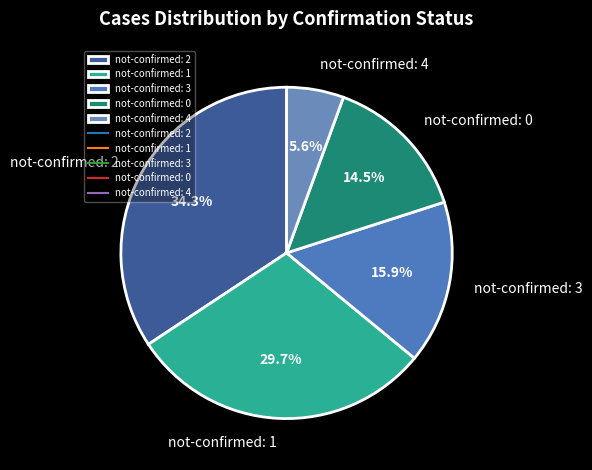

Rank the categories by value from lowest to highest.

not-confirmed: 4, not-confirmed: 0, not-confirmed: 3, not-confirmed: 1, not-confirmed: 2